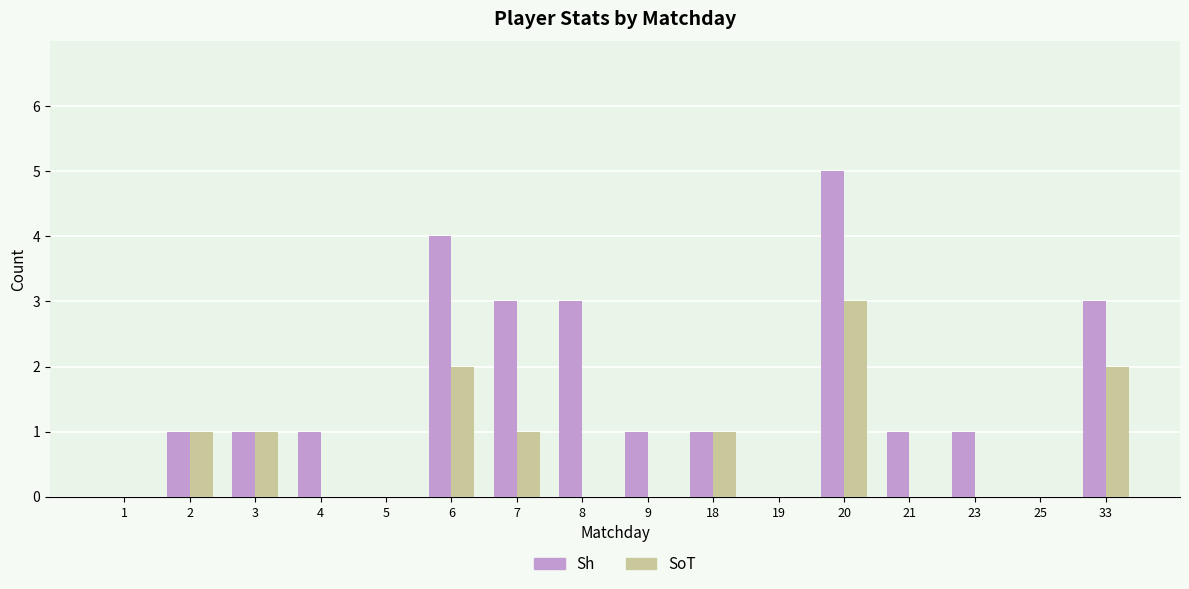

What is the highest value of the SoT series?

3